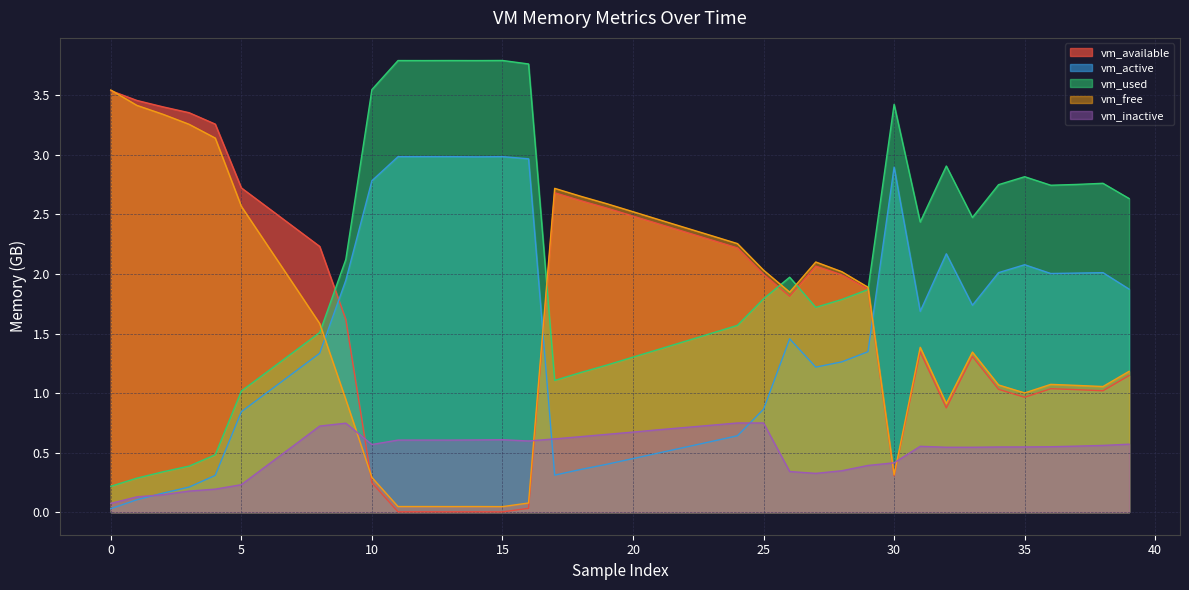

Reading right to left, extract all data points from this chart.

vm_available: 39=1.1	38=1.0	37=1.0	36=1.0	35=1.0	34=1.0	33=1.3	32=0.9	31=1.3	30=0.3	29=1.9	28=2.0	27=2.1	26=1.8	25=2.0	24=2.2	23=2.3	22=2.4	21=2.4	20=2.5	19=2.6	18=2.6	17=2.7	16=0.0	15=0.0	14=0.0	13=0.0	12=0.0	11=0.0	10=0.2	9=1.6	8=2.2	7=2.4	6=2.6	5=2.7	4=3.3	3=3.4	2=3.4	1=3.5	0=3.5
vm_active: 39=1.9	38=2.0	37=2.0	36=2.0	35=2.1	34=2.0	33=1.7	32=2.2	31=1.7	30=2.9	29=1.3	28=1.3	27=1.2	26=1.5	25=0.9	24=0.6	23=0.6	22=0.5	21=0.5	20=0.5	19=0.4	18=0.4	17=0.3	16=3.0	15=3.0	14=3.0	13=3.0	12=3.0	11=3.0	10=2.8	9=1.9	8=1.3	7=1.2	6=1.0	5=0.8	4=0.3	3=0.2	2=0.2	1=0.1	0=0.0
vm_used: 39=2.6	38=2.8	37=2.8	36=2.7	35=2.8	34=2.8	33=2.5	32=2.9	31=2.4	30=3.4	29=1.9	28=1.8	27=1.7	26=2.0	25=1.8	24=1.6	23=1.5	22=1.4	21=1.4	20=1.3	19=1.2	18=1.2	17=1.1	16=3.8	15=3.8	14=3.8	13=3.8	12=3.8	11=3.8	10=3.5	9=2.1	8=1.5	7=1.3	6=1.2	5=1.0	4=0.5	3=0.4	2=0.3	1=0.3	0=0.2
vm_free: 39=1.2	38=1.1	37=1.1	36=1.1	35=1.0	34=1.1	33=1.3	32=0.9	31=1.4	30=0.3	29=1.9	28=2.0	27=2.1	26=1.8	25=2.0	24=2.3	23=2.3	22=2.4	21=2.5	20=2.5	19=2.6	18=2.7	17=2.7	16=0.1	15=0.0	14=0.0	13=0.0	12=0.0	11=0.0	10=0.3	9=0.9	8=1.6	7=1.9	6=2.2	5=2.6	4=3.1	3=3.3	2=3.3	1=3.4	0=3.5
vm_inactive: 39=0.6	38=0.6	37=0.6	36=0.5	35=0.5	34=0.5	33=0.5	32=0.5	31=0.6	30=0.4	29=0.4	28=0.3	27=0.3	26=0.3	25=0.7	24=0.7	23=0.7	22=0.7	21=0.7	20=0.7	19=0.7	18=0.6	17=0.6	16=0.6	15=0.6	14=0.6	13=0.6	12=0.6	11=0.6	10=0.6	9=0.7	8=0.7	7=0.6	6=0.4	5=0.2	4=0.2	3=0.2	2=0.1	1=0.1	0=0.1